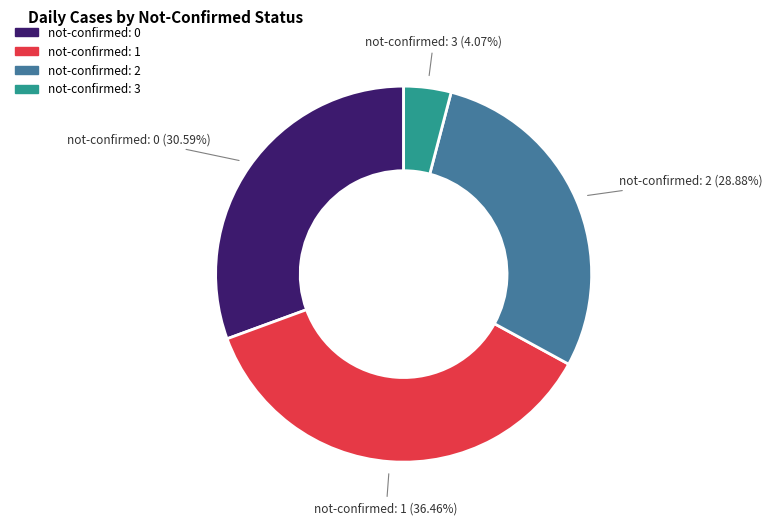

Does not-confirmed: 0 account for over 50% of the chart?

No